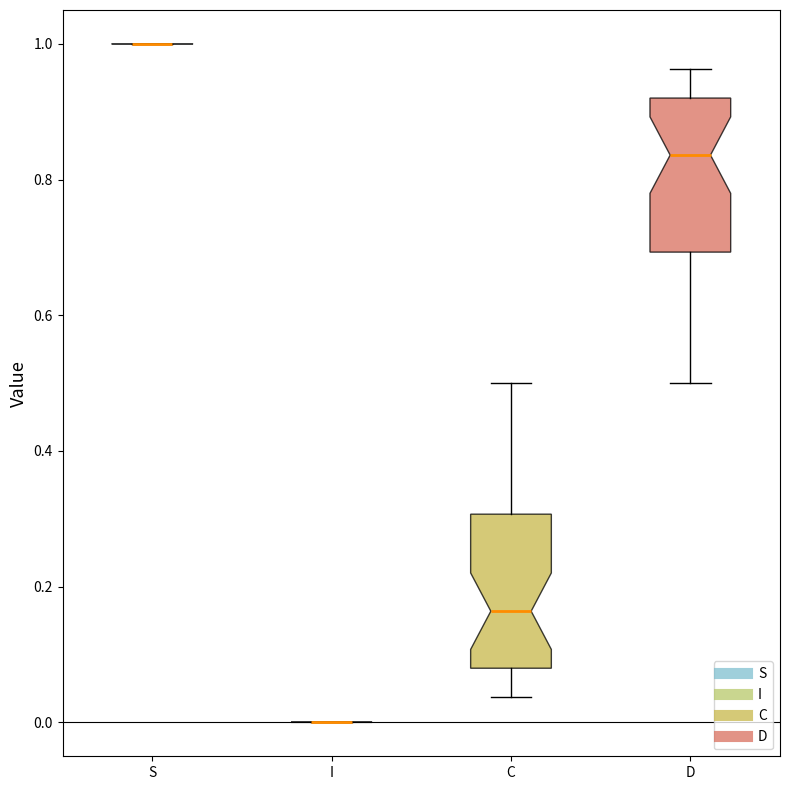

Reading left to right, transcribe this box plot: for each box, give where its median line is, the range the box spans, and where its two whiskers end, as read against the y-axis. The values are not printed on the chart, so give them approximately, as read against the axis.

S: box collapsed to a line at 1.00, whiskers 1.00 to 1.00
I: box collapsed to a line at 0.00, whiskers 0.00 to 0.00
C: median 0.16, box 0.08 to 0.30, whiskers 0.04 to 0.50
D: median 0.84, box 0.70 to 0.92, whiskers 0.50 to 0.96